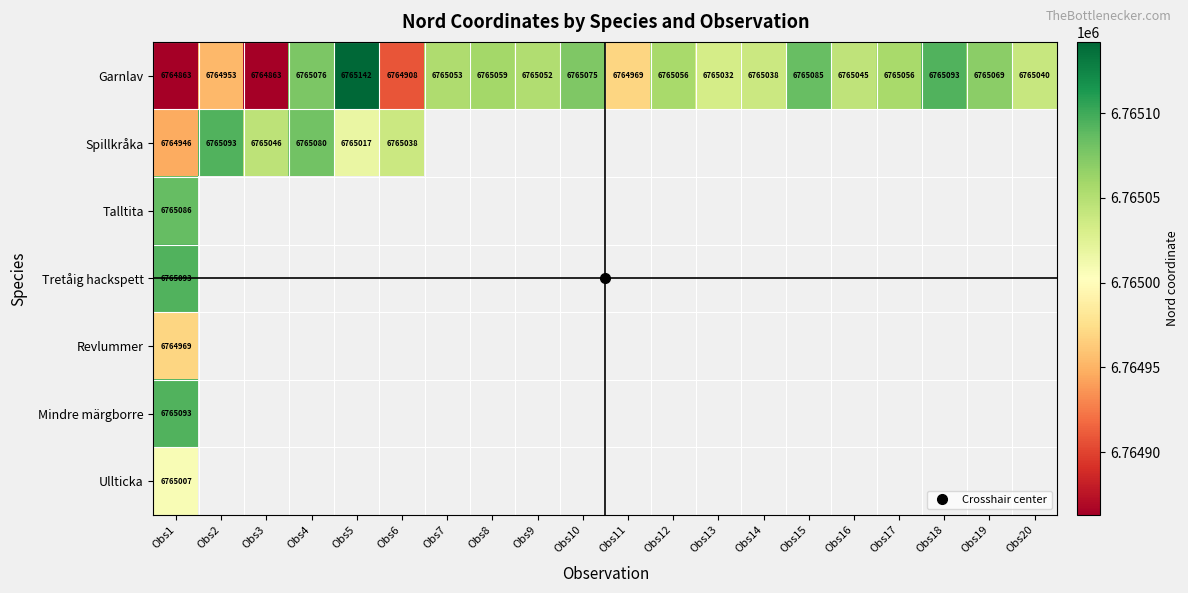

At which label does Ullticka reach its peak?

Obs1